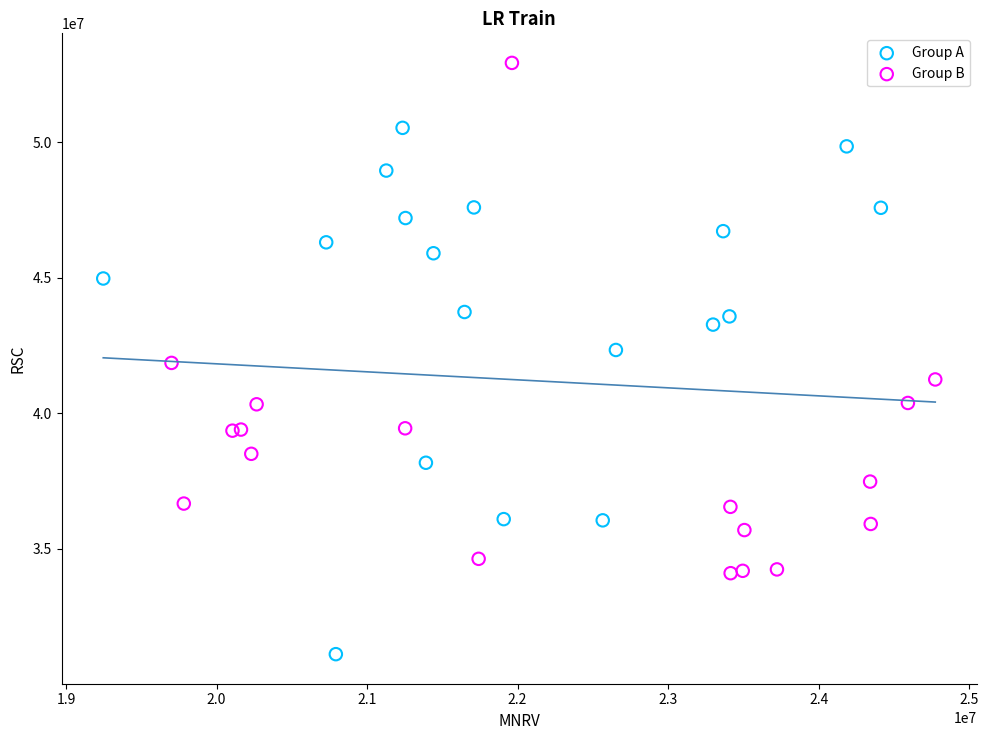

Which series contains the highest Y value?

Group B